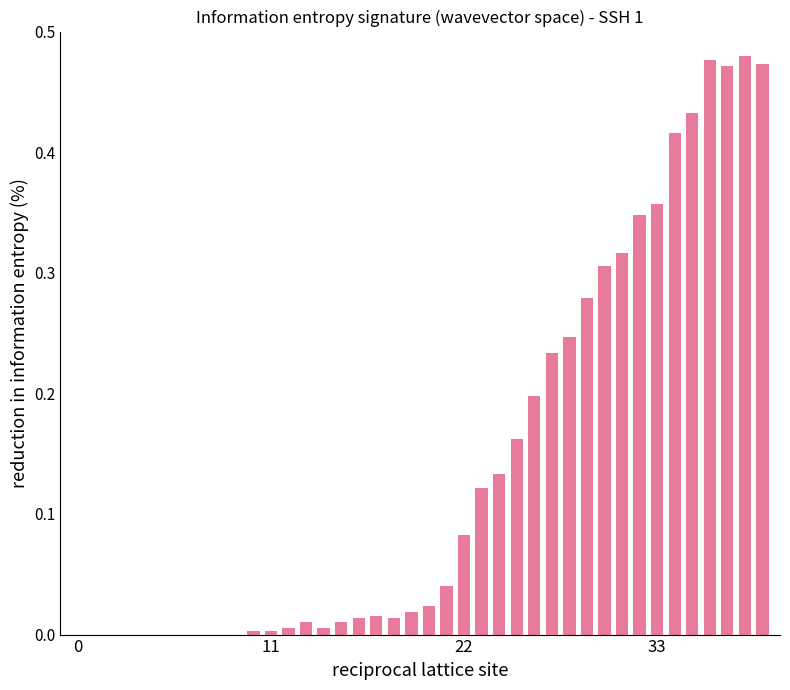

What is the sum of all values?

5.7